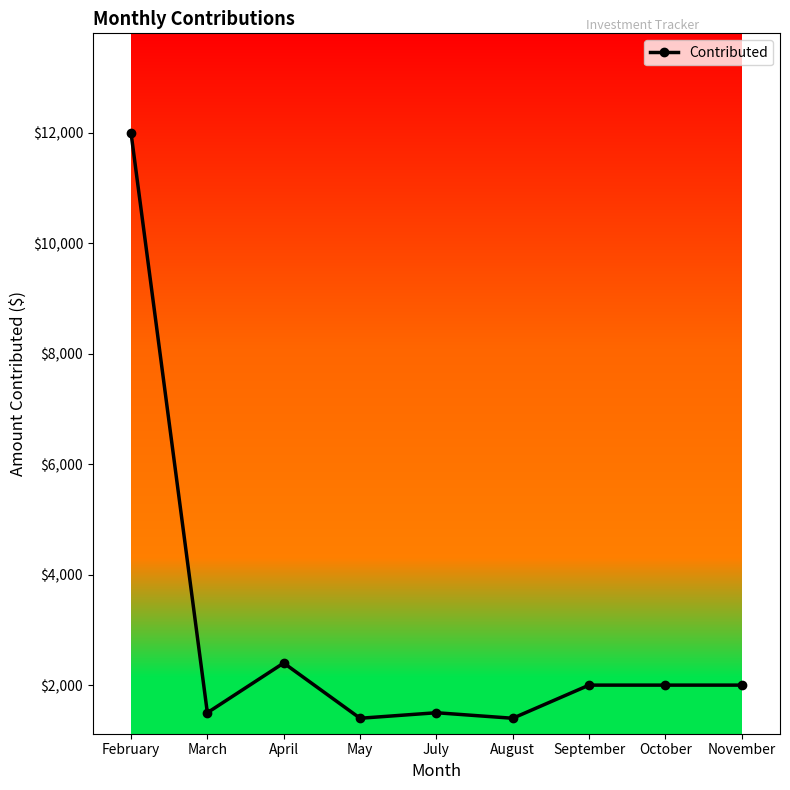

True or false: the data shows 456 at July.

False